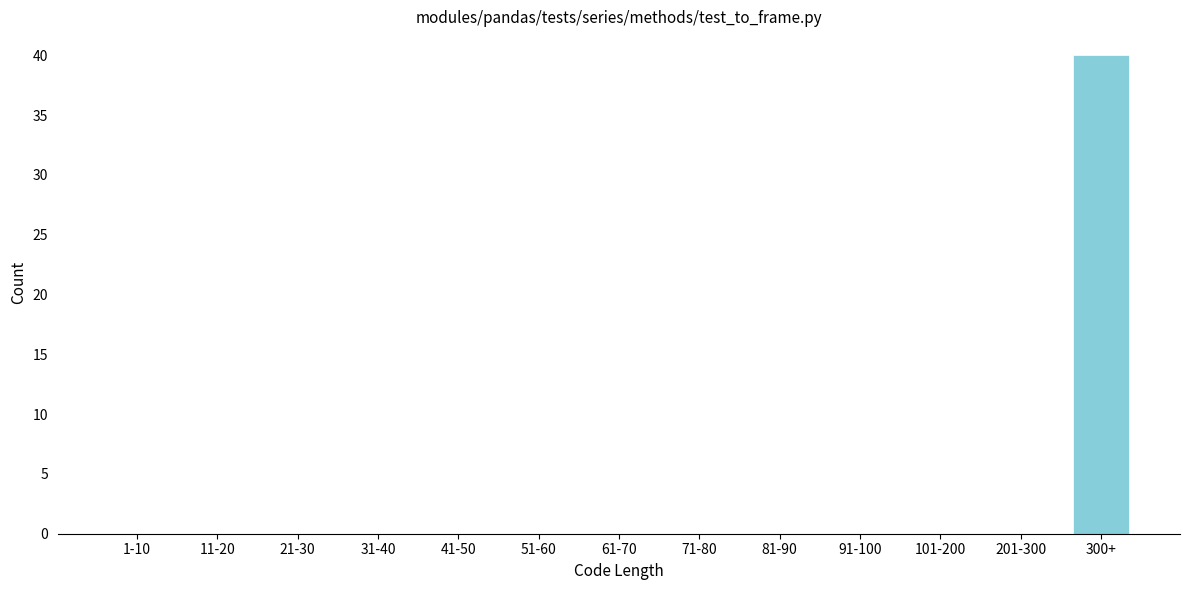

Reading left to right, extract all data points from this chart.

1-10=0	11-20=0	21-30=0	31-40=0	41-50=0	51-60=0	61-70=0	71-80=0	81-90=0	91-100=0	101-200=0	201-300=0	300+=40